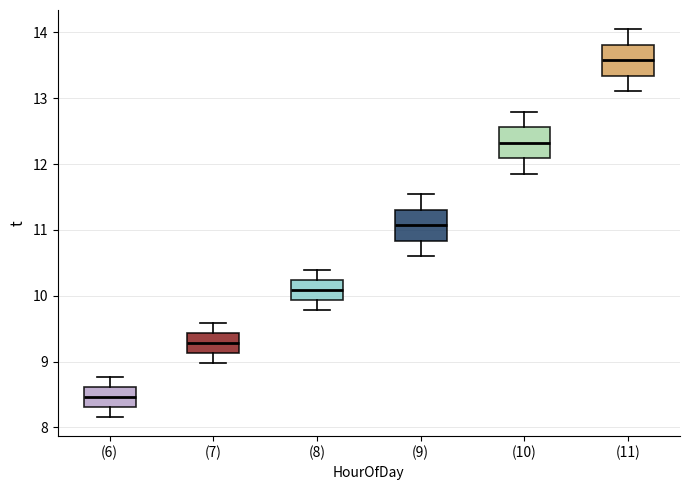

Which box has the highest median line?

(11)